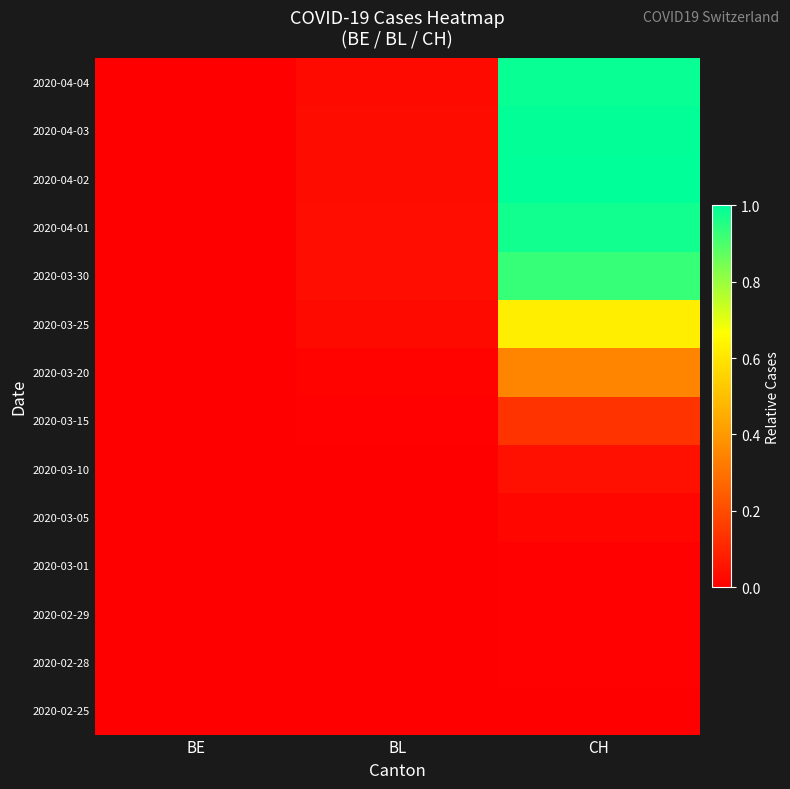

At how many categories does at least one series exceed 0?

2